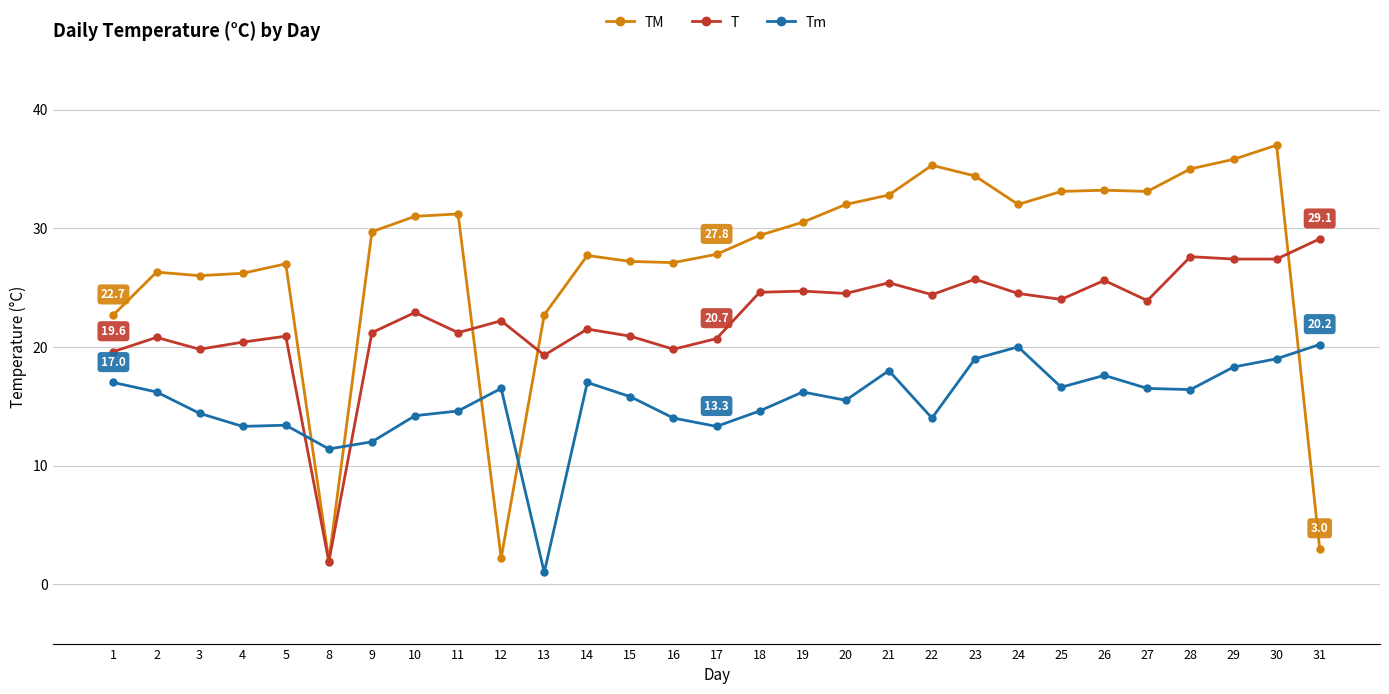

Rank the series at 23 from highest to lowest value.

TM, T, Tm